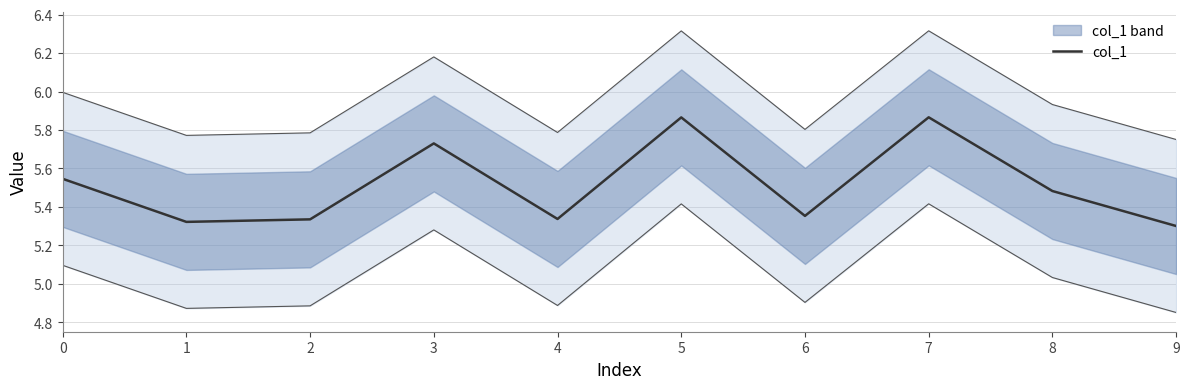

List the labels in order of value, largest first.

7, 5, 3, 0, 8, 6, 4, 2, 1, 9